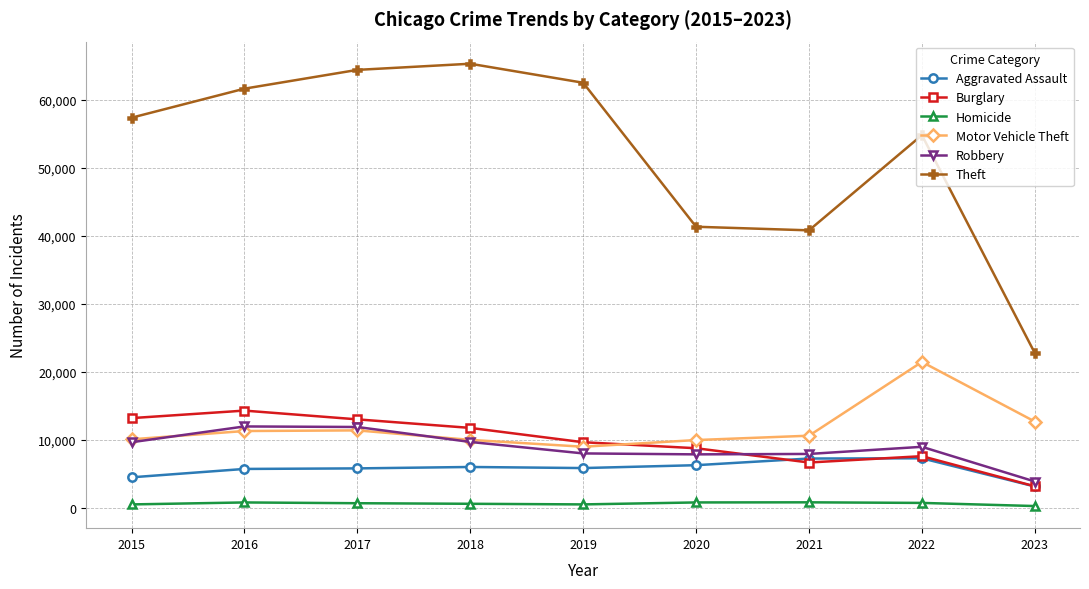

What is the total value across all series at 2019?

95440